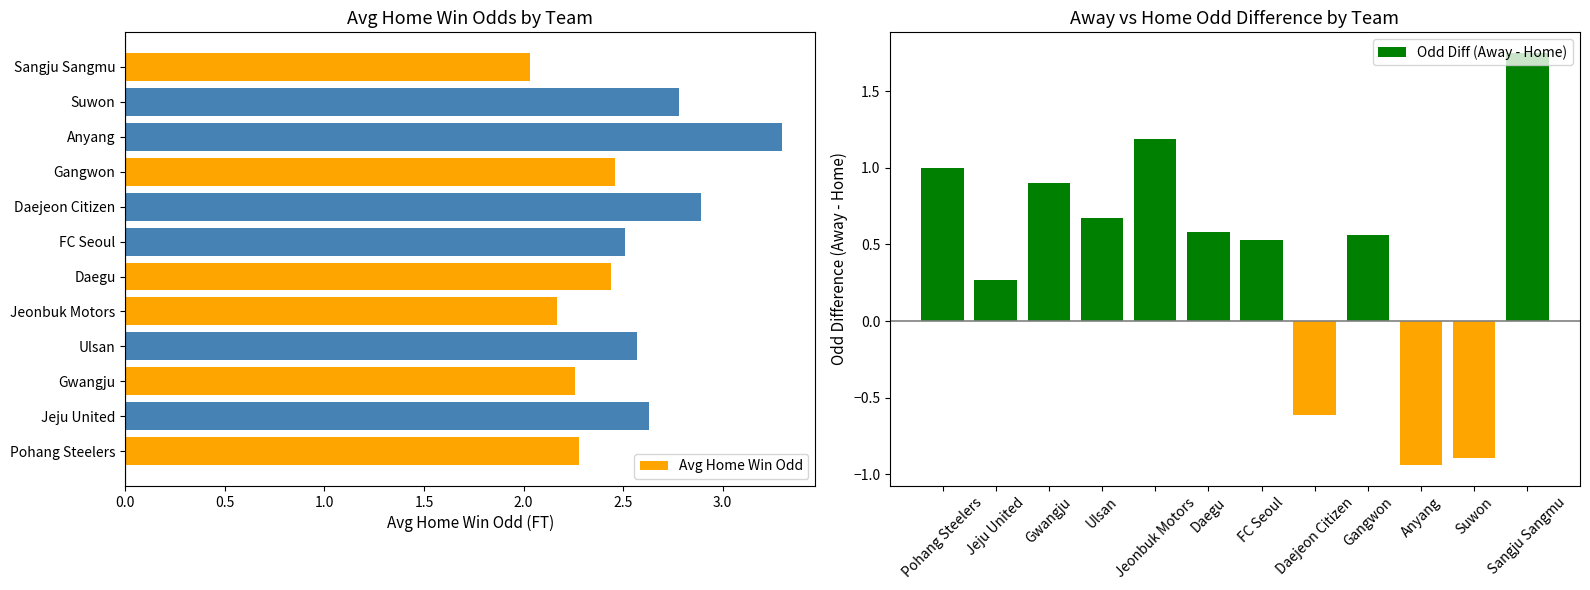

What is the difference between the maximum and minimum values in the Avg Home Win Odd series?

1.3